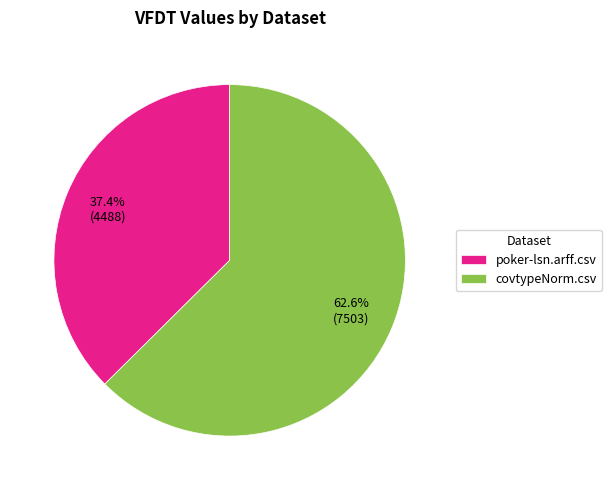

Is it true that poker-lsn.arff.csv is 27% of the pie?

False